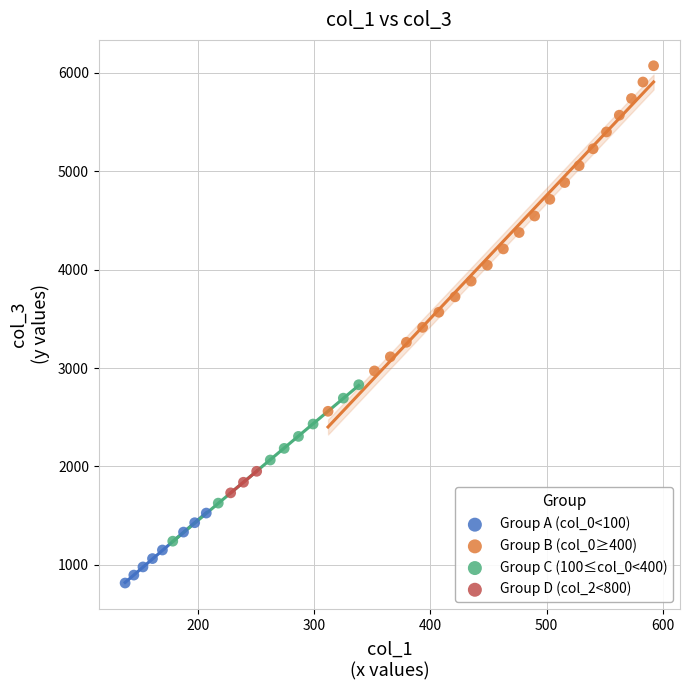

Which series contains the lowest Y value?

Group A (col_0<100)